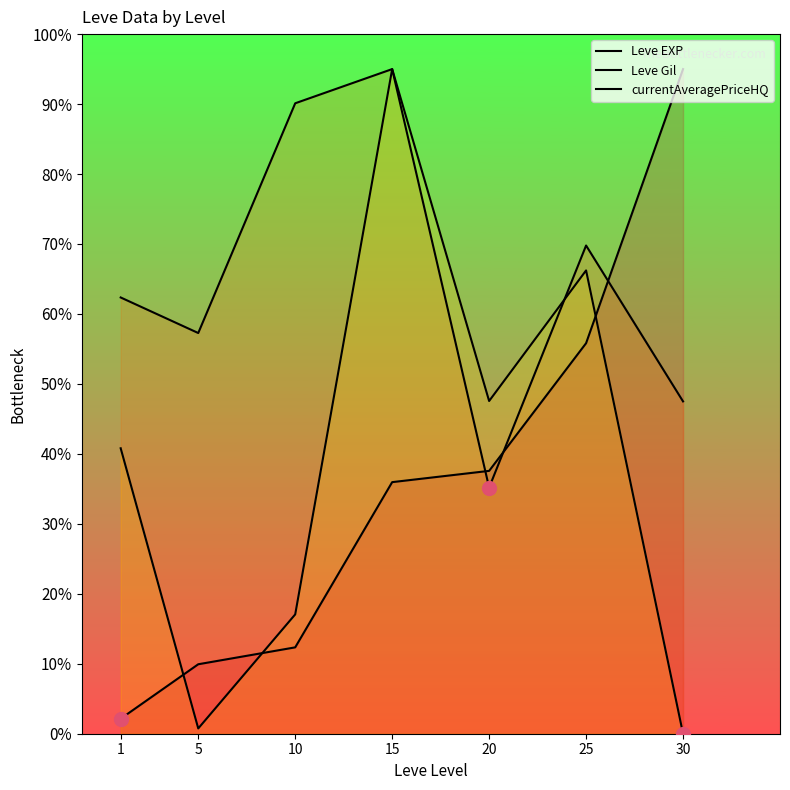

Which series has the largest total across all categories?

Leve Gil